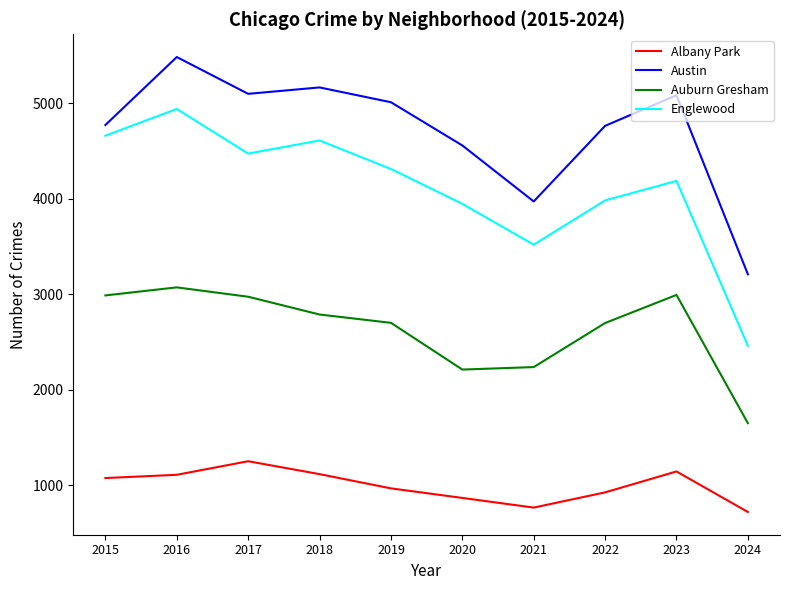

Is this an area chart (filled region under the line)?

No